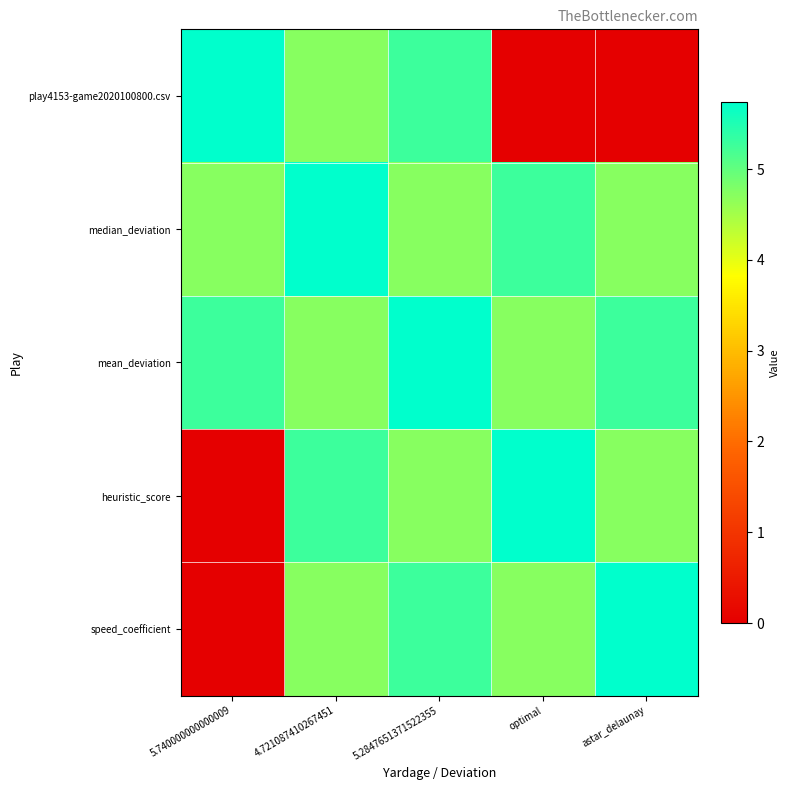

What is the greatest value displayed?

5.7